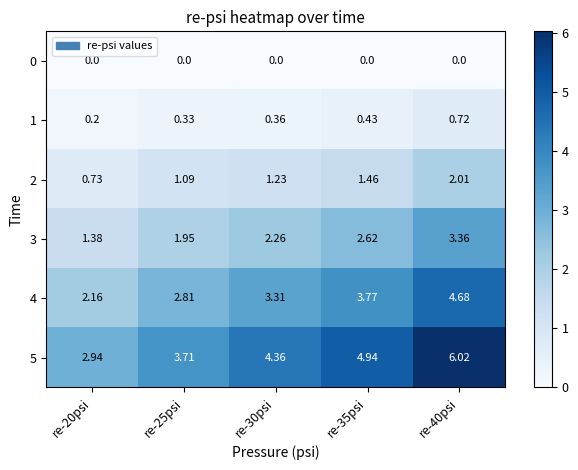

Between re-20psi and re-35psi, which series saw the biggest shift?

5